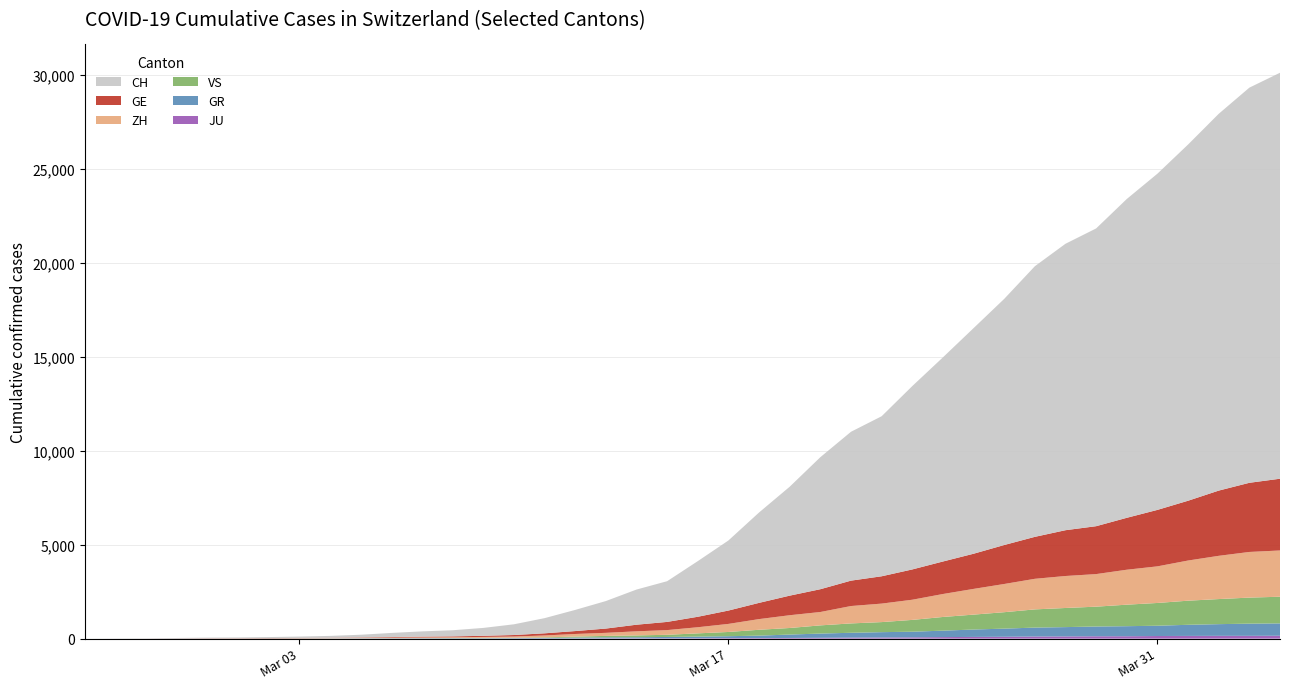

Reading right to left, extract all data points from this chart.

JU: 2020-04-04=154	2020-04-03=149	2020-04-02=149	2020-04-01=145	2020-03-31=140	2020-03-30=128	2020-03-29=127	2020-03-28=119	2020-03-27=114	2020-03-26=100	2020-03-25=92	2020-03-24=82	2020-03-23=69	2020-03-22=61	2020-03-21=54	2020-03-20=44	2020-03-19=36	2020-03-18=32	2020-03-17=29	2020-03-16=25	2020-03-15=19	2020-03-14=18	2020-03-13=17	2020-03-12=12	2020-03-11=7	2020-03-10=7	2020-03-09=7	2020-03-08=5	2020-03-07=5	2020-03-06=4	2020-03-05=4	2020-03-04=2	2020-03-03=2	2020-03-02=1	2020-03-01=1	2020-02-29=1	2020-02-28=1	2020-02-27=1	2020-02-26=0	2020-02-25=0
GR: 2020-04-04=657	2020-04-03=649	2020-04-02=622	2020-04-01=592	2020-03-31=547	2020-03-30=535	2020-03-29=519	2020-03-28=495	2020-03-27=474	2020-03-26=433	2020-03-25=393	2020-03-24=343	2020-03-23=300	2020-03-22=284	2020-03-21=258	2020-03-20=226	2020-03-19=182	2020-03-18=128	2020-03-17=101	2020-03-16=84	2020-03-15=71	2020-03-14=56	2020-03-13=53	2020-03-12=43	2020-03-11=31	2020-03-10=22	2020-03-09=18	2020-03-08=18	2020-03-07=17	2020-03-06=16	2020-03-05=14	2020-03-04=12	2020-03-03=9	2020-03-02=9	2020-03-01=6	2020-02-29=6	2020-02-28=6	2020-02-27=2	2020-02-26=2	2020-02-25=0
VS: 2020-04-04=1418	2020-04-03=1385	2020-04-02=1334	2020-04-01=1282	2020-03-31=1211	2020-03-30=1144	2020-03-29=1055	2020-03-28=1017	2020-03-27=968	2020-03-26=874	2020-03-25=793	2020-03-24=728	2020-03-23=628	2020-03-22=535	2020-03-21=498	2020-03-20=436	2020-03-19=349	2020-03-18=312	2020-03-17=225	2020-03-16=172	2020-03-15=115	2020-03-14=98	2020-03-13=76	2020-03-12=53	2020-03-11=30	2020-03-10=22	2020-03-09=17	2020-03-08=12	2020-03-07=7	2020-03-06=6	2020-03-05=5	2020-03-04=4	2020-03-03=3	2020-03-02=3	2020-03-01=2	2020-02-29=1	2020-02-28=1	2020-02-27=0	2020-02-26=0	2020-02-25=0
ZH: 2020-04-04=2461	2020-04-03=2428	2020-04-02=2300	2020-04-01=2136	2020-03-31=1947	2020-03-30=1859	2020-03-29=1733	2020-03-28=1701	2020-03-27=1627	2020-03-26=1500	2020-03-25=1368	2020-03-24=1221	2020-03-23=1073	2020-03-22=984	2020-03-21=925	2020-03-20=711	2020-03-19=679	2020-03-18=568	2020-03-17=429	2020-03-16=326	2020-03-15=250	2020-03-14=218	2020-03-13=163	2020-03-12=140	2020-03-11=101	2020-03-10=62	2020-03-09=49	2020-03-08=40	2020-03-07=34	2020-03-06=29	2020-03-05=23	2020-03-04=15	2020-03-03=13	2020-03-02=10	2020-03-01=7	2020-02-29=6	2020-02-28=2	2020-02-27=2	2020-02-26=0	2020-02-25=0
GE: 2020-04-04=3816	2020-04-03=3678	2020-04-02=3469	2020-04-01=3180	2020-03-31=3003	2020-03-30=2761	2020-03-29=2547	2020-03-28=2436	2020-03-27=2231	2020-03-26=2073	2020-03-25=1870	2020-03-24=1729	2020-03-23=1611	2020-03-22=1453	2020-03-21=1350	2020-03-20=1212	2020-03-19=1041	2020-03-18=863	2020-03-17=710	2020-03-16=556	2020-03-15=435	2020-03-14=351	2020-03-13=227	2020-03-12=155	2020-03-11=114	2020-03-10=80	2020-03-09=60	2020-03-08=45	2020-03-07=43	2020-03-06=30	2020-03-05=20	2020-03-04=16	2020-03-03=14	2020-03-02=11	2020-03-01=10	2020-02-29=9	2020-02-28=5	2020-02-27=1	2020-02-26=1	2020-02-25=0
CH: 2020-04-04=21593	2020-04-03=21017	2020-04-02=20040	2020-04-01=18946	2020-03-31=17882	2020-03-30=16957	2020-03-29=15837	2020-03-28=15235	2020-03-27=14394	2020-03-26=13091	2020-03-25=12000	2020-03-24=10858	2020-03-23=9752	2020-03-22=8512	2020-03-21=7918	2020-03-20=7022	2020-03-19=5794	2020-03-18=4807	2020-03-17=3727	2020-03-16=2959	2020-03-15=2165	2020-03-14=1870	2020-03-13=1463	2020-03-12=1125	2020-03-11=807	2020-03-10=570	2020-03-09=419	2020-03-08=327	2020-03-07=280	2020-03-06=219	2020-03-05=142	2020-03-04=97	2020-03-03=69	2020-03-02=50	2020-03-01=36	2020-02-29=30	2020-02-28=20	2020-02-27=8	2020-02-26=4	2020-02-25=0